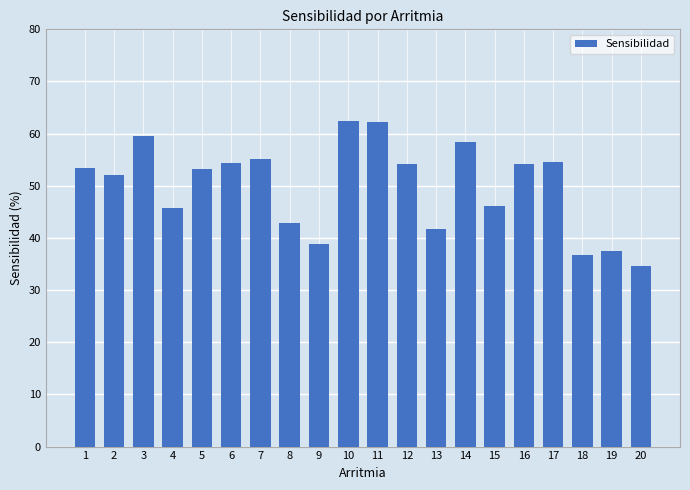

Does the chart contain any negative values?

No